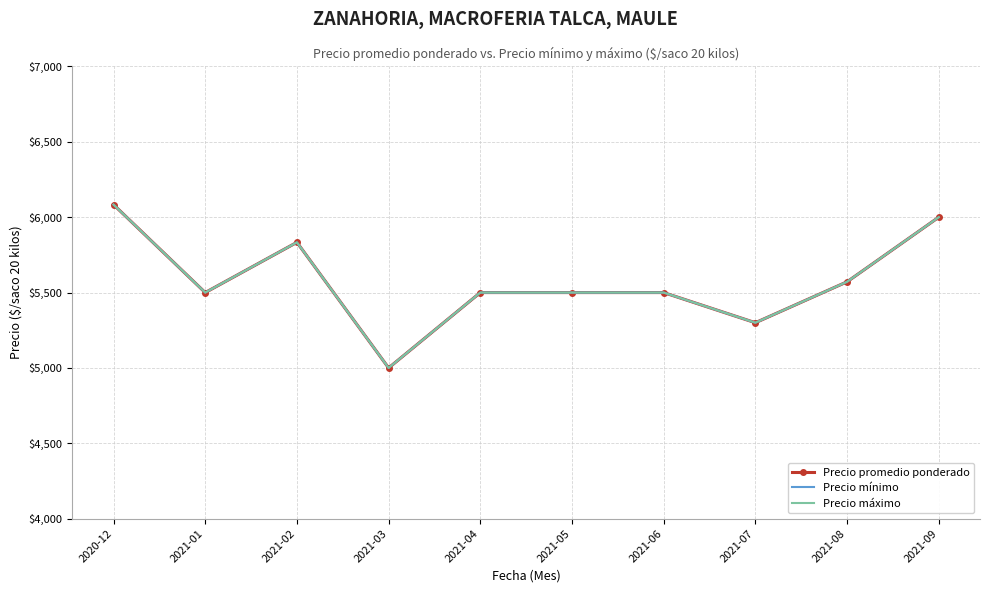

Which series changed the most between 2021-01 and 2021-05?

Precio promedio ponderado